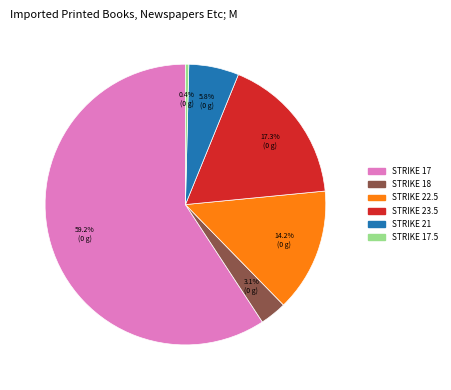

Is there any slice that represents more than half of the pie?

Yes